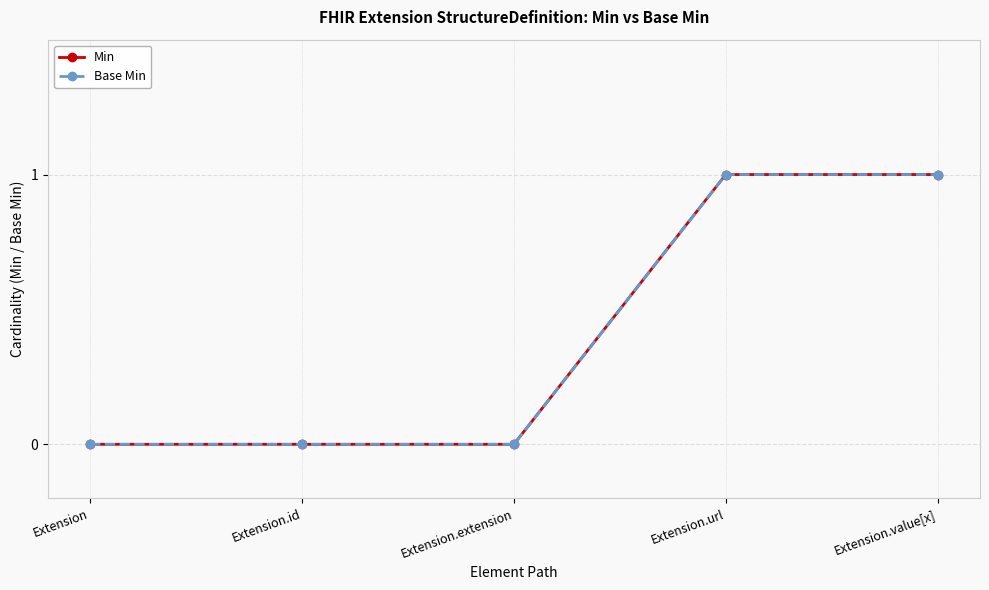

List the series in order of their peak value, highest first.

Min, Base Min